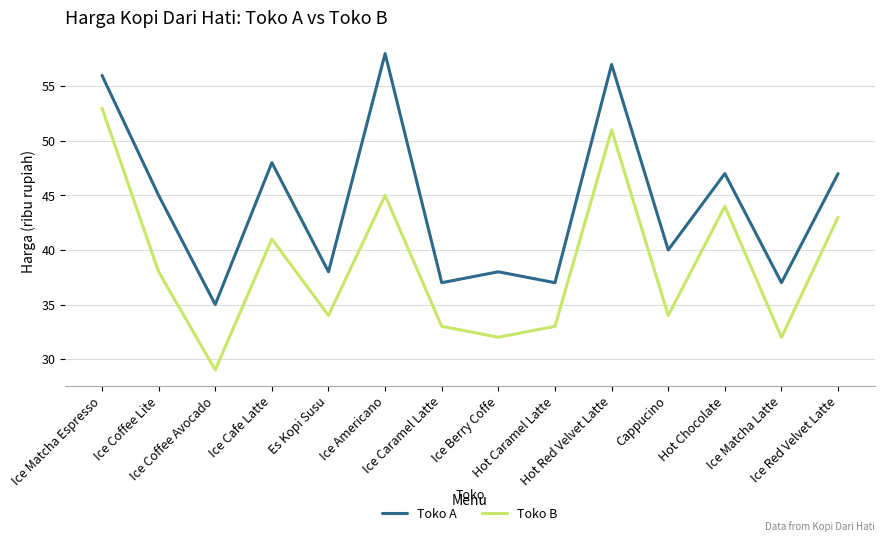

List the series in order of their peak value, highest first.

Toko A, Toko B